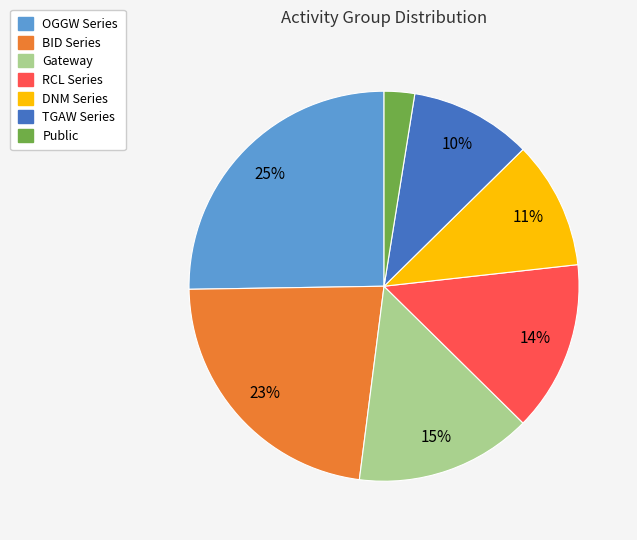

How many segments does this pie chart have?

7